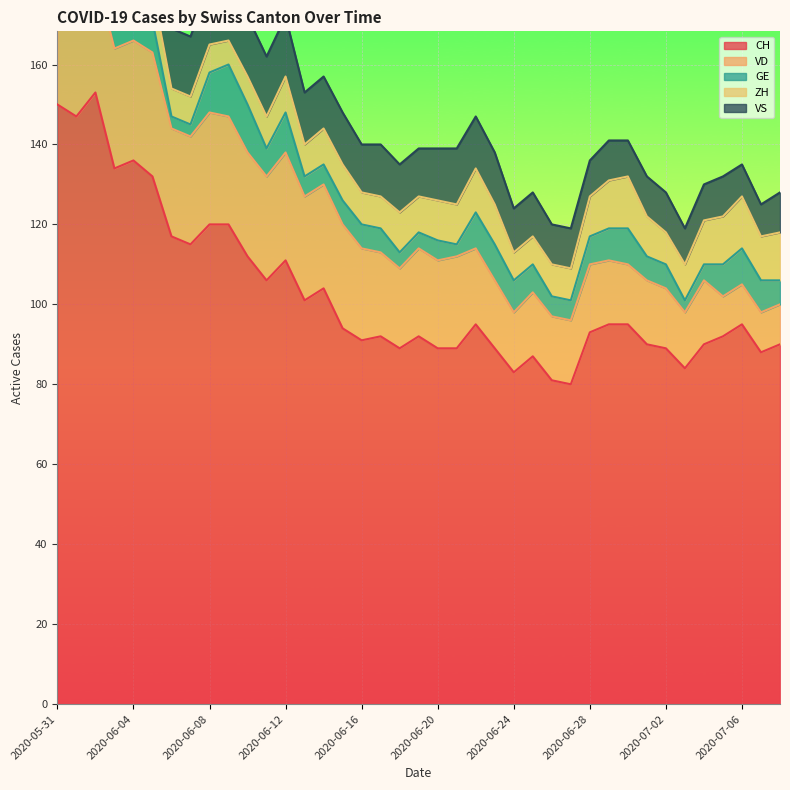

Reading left to right, transcribe all the data shown in this chart.

CH: 2020-05-31=150	2020-06-01=147	2020-06-02=153	2020-06-03=134	2020-06-04=136	2020-06-05=132	2020-06-06=117	2020-06-07=115	2020-06-08=120	2020-06-09=120	2020-06-10=112	2020-06-11=106	2020-06-12=111	2020-06-13=101	2020-06-14=104	2020-06-15=94	2020-06-16=91	2020-06-17=92	2020-06-18=89	2020-06-19=92	2020-06-20=89	2020-06-21=89	2020-06-22=95	2020-06-23=89	2020-06-24=83	2020-06-25=87	2020-06-26=81	2020-06-27=80	2020-06-28=93	2020-06-29=95	2020-06-30=95	2020-07-01=90	2020-07-02=89	2020-07-03=84	2020-07-04=90	2020-07-05=92	2020-07-06=95	2020-07-07=88	2020-07-08=90
VD: 2020-05-31=28	2020-06-01=27	2020-06-02=30	2020-06-03=30	2020-06-04=30	2020-06-05=31	2020-06-06=27	2020-06-07=27	2020-06-08=28	2020-06-09=27	2020-06-10=26	2020-06-11=26	2020-06-12=27	2020-06-13=26	2020-06-14=26	2020-06-15=26	2020-06-16=23	2020-06-17=21	2020-06-18=20	2020-06-19=22	2020-06-20=22	2020-06-21=23	2020-06-22=19	2020-06-23=17	2020-06-24=15	2020-06-25=16	2020-06-26=16	2020-06-27=16	2020-06-28=17	2020-06-29=16	2020-06-30=15	2020-07-01=16	2020-07-02=15	2020-07-03=14	2020-07-04=16	2020-07-05=10	2020-07-06=10	2020-07-07=10	2020-07-08=10
GE: 2020-05-31=2	2020-06-01=2	2020-06-02=8	2020-06-03=8	2020-06-04=10	2020-06-05=8	2020-06-06=3	2020-06-07=3	2020-06-08=10	2020-06-09=13	2020-06-10=12	2020-06-11=7	2020-06-12=10	2020-06-13=5	2020-06-14=5	2020-06-15=6	2020-06-16=6	2020-06-17=6	2020-06-18=4	2020-06-19=4	2020-06-20=5	2020-06-21=3	2020-06-22=9	2020-06-23=9	2020-06-24=8	2020-06-25=7	2020-06-26=5	2020-06-27=5	2020-06-28=7	2020-06-29=8	2020-06-30=9	2020-07-01=6	2020-07-02=6	2020-07-03=3	2020-07-04=4	2020-07-05=8	2020-07-06=9	2020-07-07=8	2020-07-08=6
ZH: 2020-05-31=11	2020-06-01=11	2020-06-02=11	2020-06-03=9	2020-06-04=9	2020-06-05=8	2020-06-06=7	2020-06-07=7	2020-06-08=7	2020-06-09=6	2020-06-10=7	2020-06-11=8	2020-06-12=9	2020-06-13=8	2020-06-14=9	2020-06-15=9	2020-06-16=8	2020-06-17=8	2020-06-18=10	2020-06-19=9	2020-06-20=10	2020-06-21=10	2020-06-22=11	2020-06-23=10	2020-06-24=7	2020-06-25=7	2020-06-26=8	2020-06-27=8	2020-06-28=10	2020-06-29=12	2020-06-30=13	2020-07-01=10	2020-07-02=8	2020-07-03=9	2020-07-04=11	2020-07-05=12	2020-07-06=13	2020-07-07=11	2020-07-08=12
VS: 2020-05-31=15	2020-06-01=15	2020-06-02=15	2020-06-03=14	2020-06-04=15	2020-06-05=15	2020-06-06=15	2020-06-07=15	2020-06-08=15	2020-06-09=15	2020-06-10=15	2020-06-11=15	2020-06-12=15	2020-06-13=13	2020-06-14=13	2020-06-15=13	2020-06-16=12	2020-06-17=13	2020-06-18=12	2020-06-19=12	2020-06-20=13	2020-06-21=14	2020-06-22=13	2020-06-23=13	2020-06-24=11	2020-06-25=11	2020-06-26=10	2020-06-27=10	2020-06-28=9	2020-06-29=10	2020-06-30=9	2020-07-01=10	2020-07-02=10	2020-07-03=9	2020-07-04=9	2020-07-05=10	2020-07-06=8	2020-07-07=8	2020-07-08=10